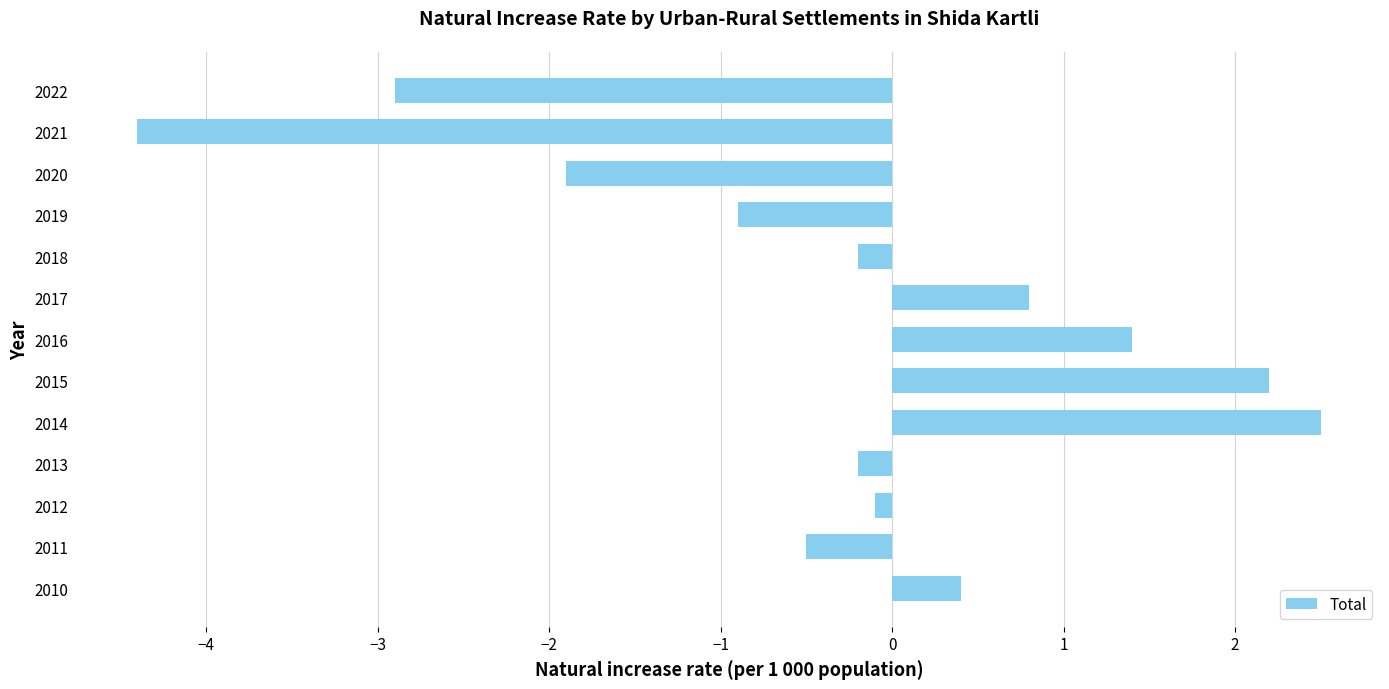

What is the average value?

-0.3